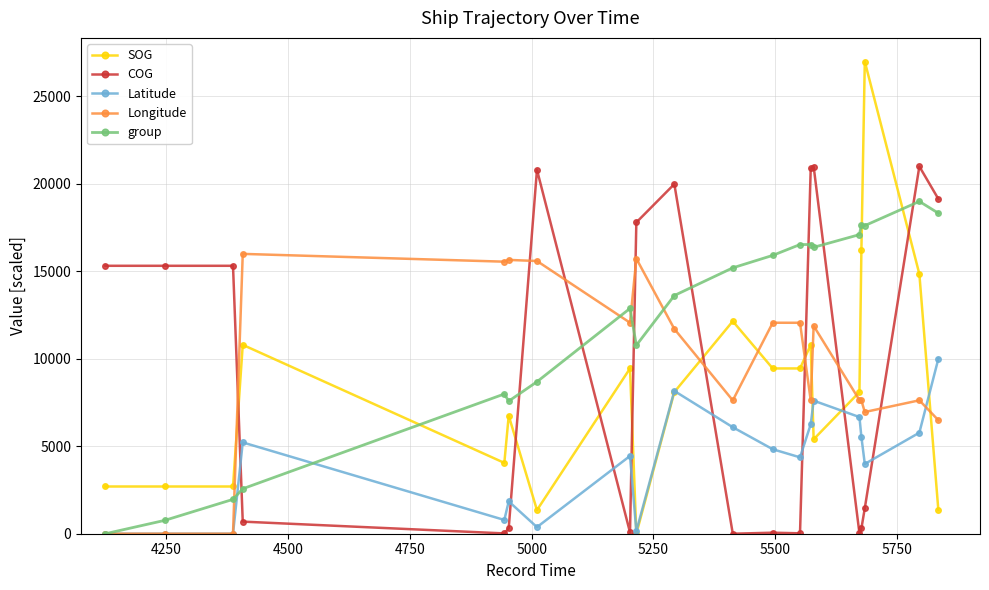

How many lines are shown in the chart?

5